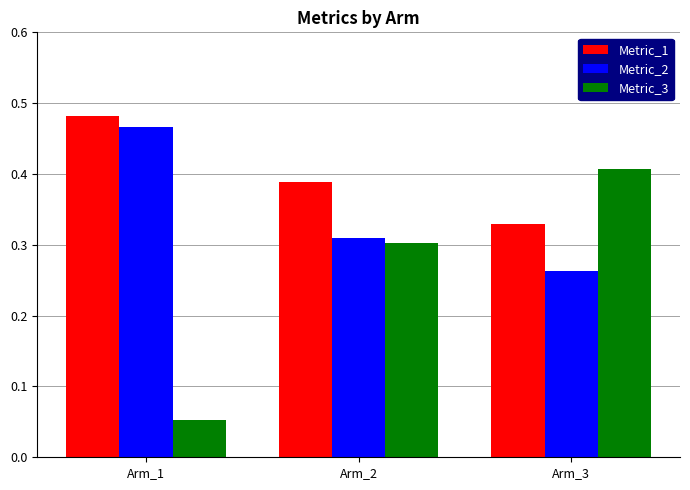

At Arm_1, list the series in order from largest to smallest.

Metric_1, Metric_2, Metric_3